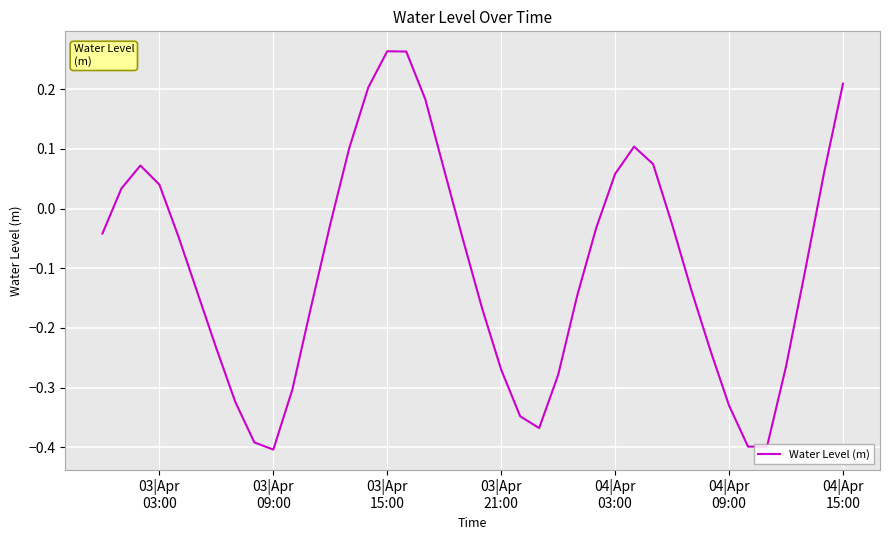

How many lines are shown in the chart?

1